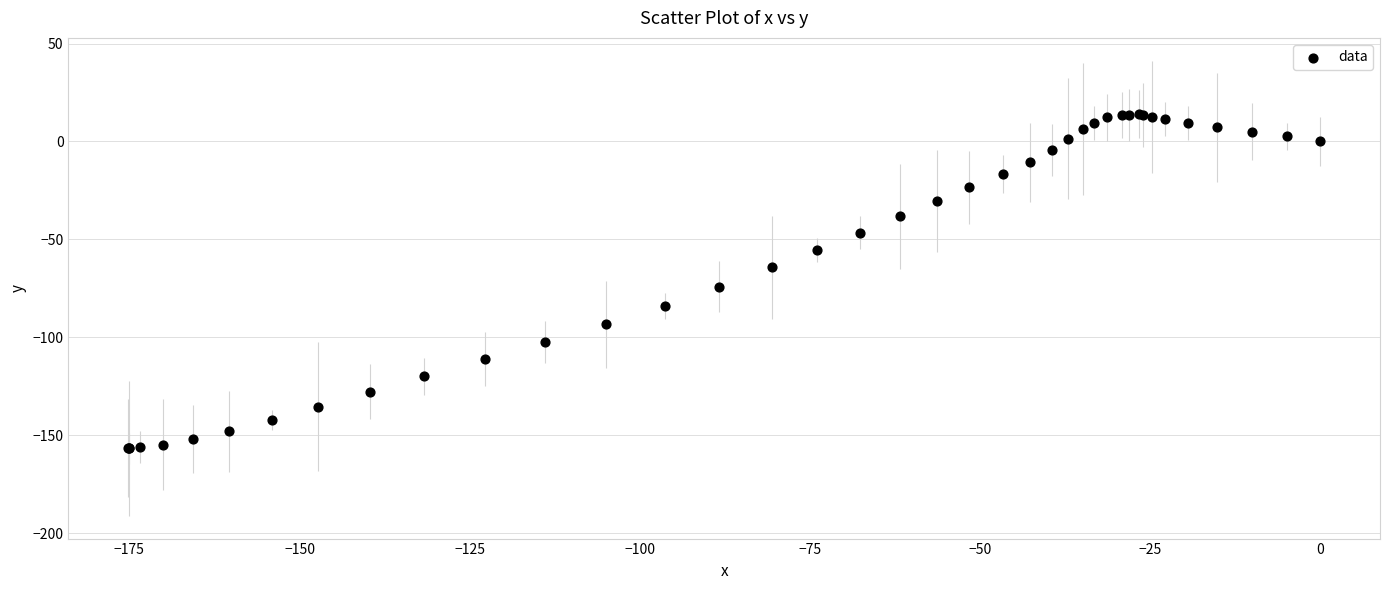

What Y value in the scatter plot is closest to -71?

-74.1